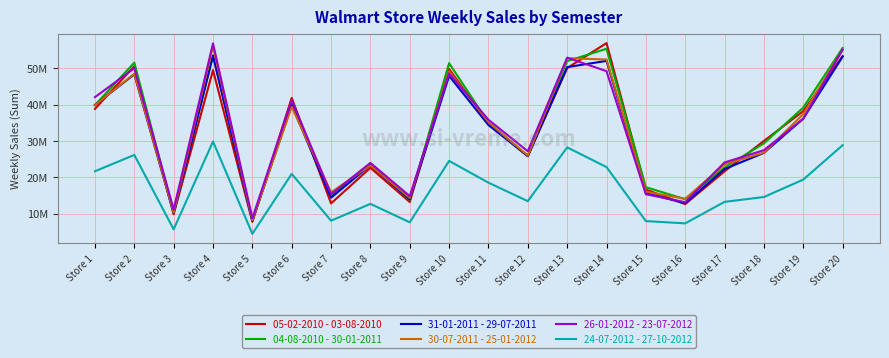

What are all the series names shown in the legend?

05-02-2010 - 03-08-2010, 04-08-2010 - 30-01-2011, 31-01-2011 - 29-07-2011, 30-07-2011 - 25-01-2012, 26-01-2012 - 23-07-2012, 24-07-2012 - 27-10-2012